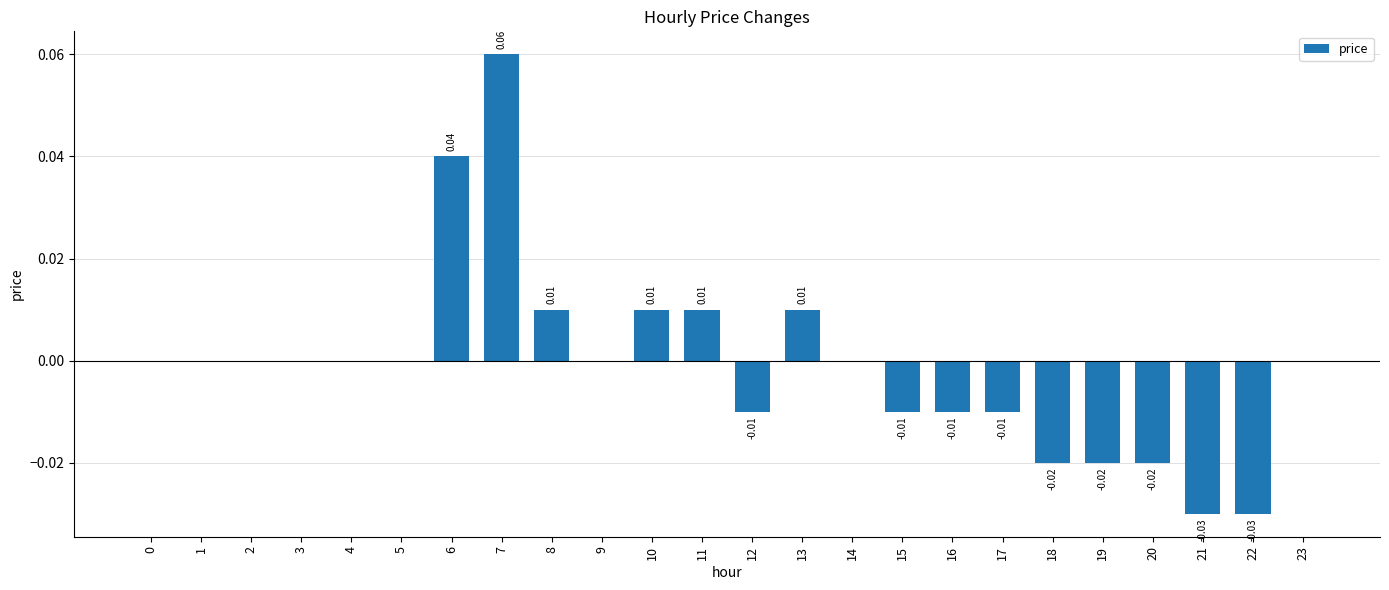

Between 9 and 15, which is larger?

9